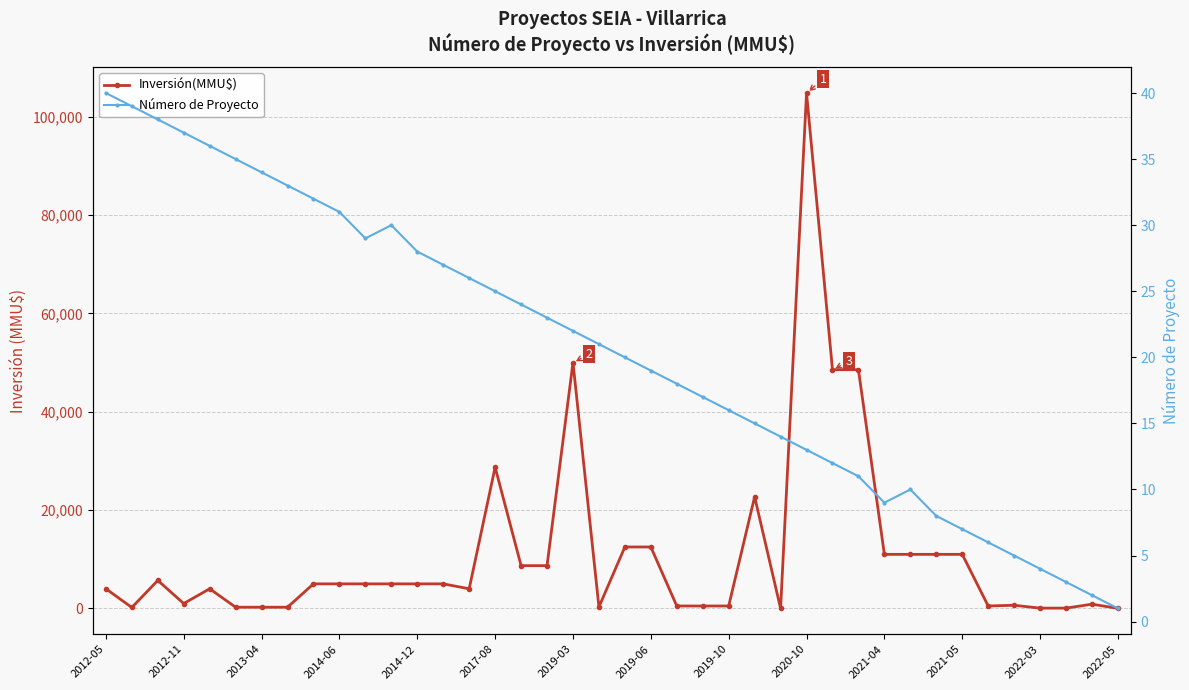

How many times do Número de Proyecto and Inversión(MMU$) cross each other?

2